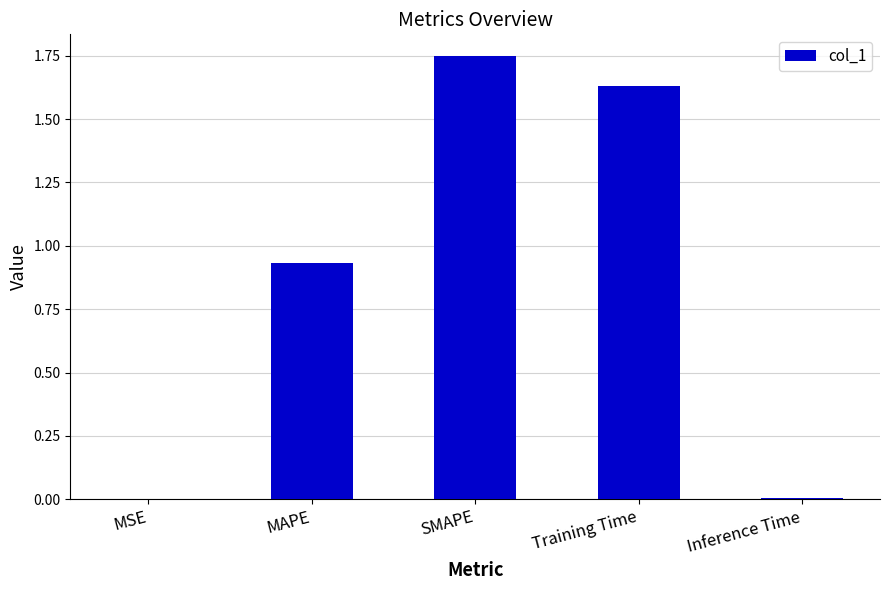

The value at SMAPE is 0.7. True or false?

False